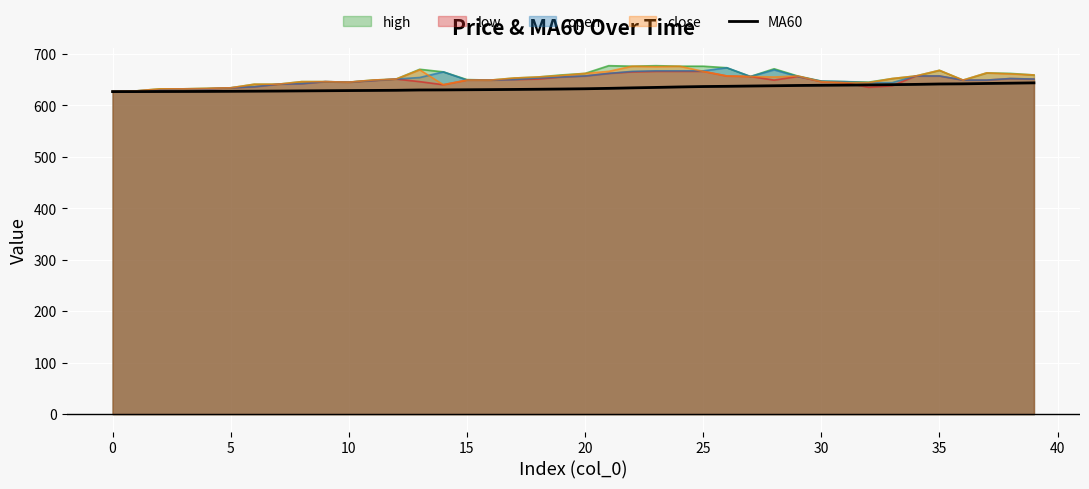

What is the maximum value shown in the chart?

677.0